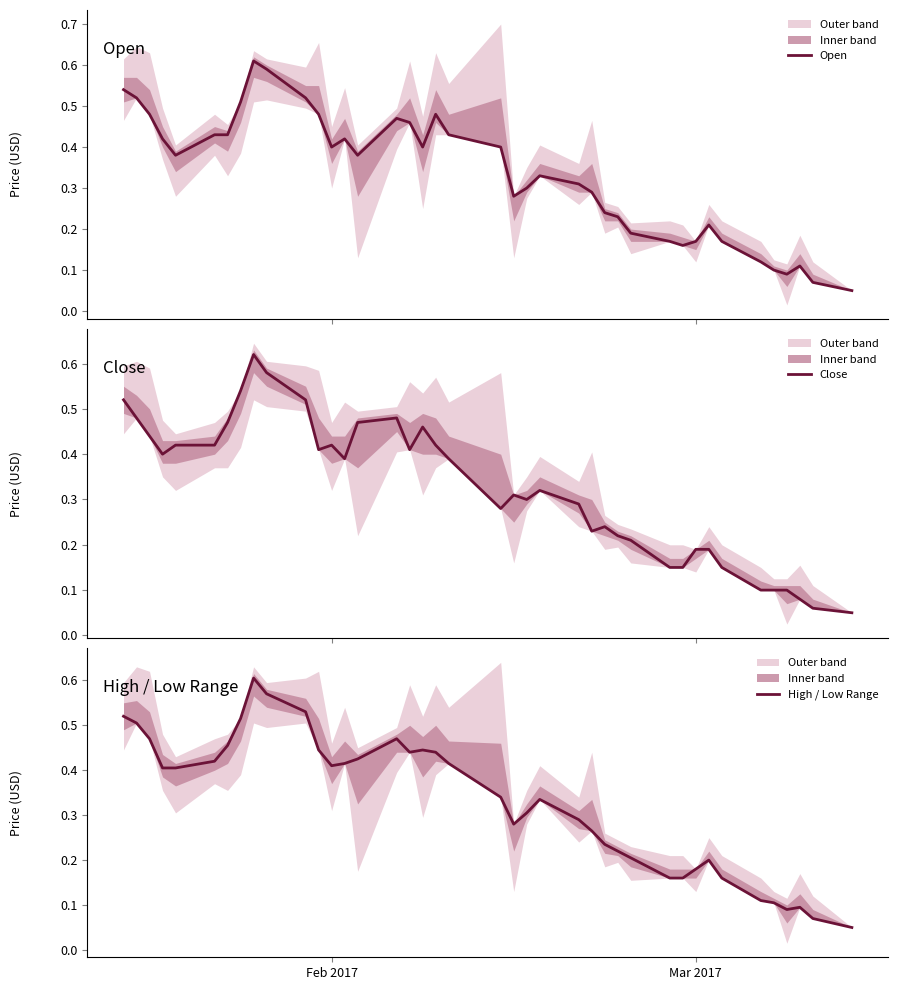

What is the greatest value displayed?

0.6